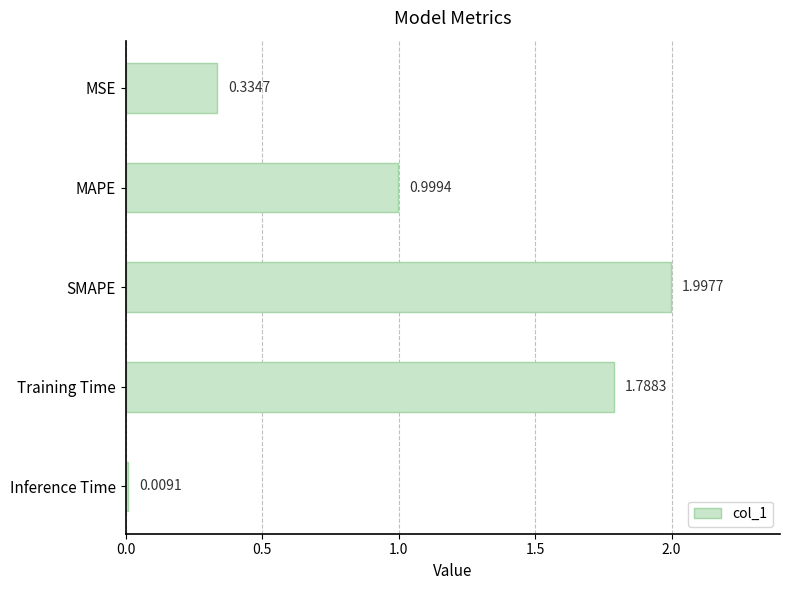

What is the label of the 4th bar from the top?

Training Time